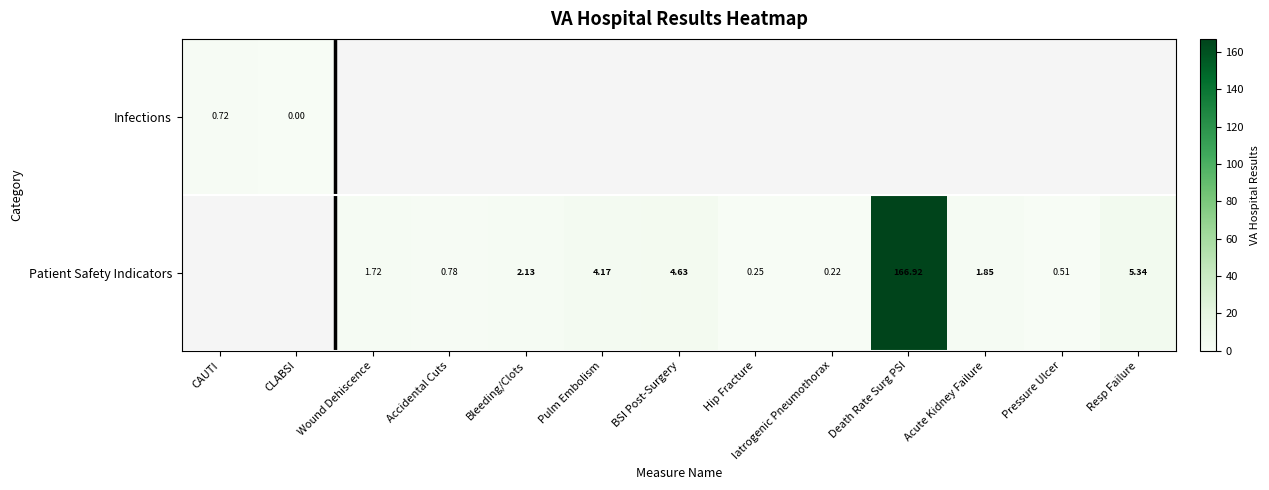

Is the value of Infections at Pressure Ulcer greater than the value of Patient Safety Indicators at Hip Fracture?

No